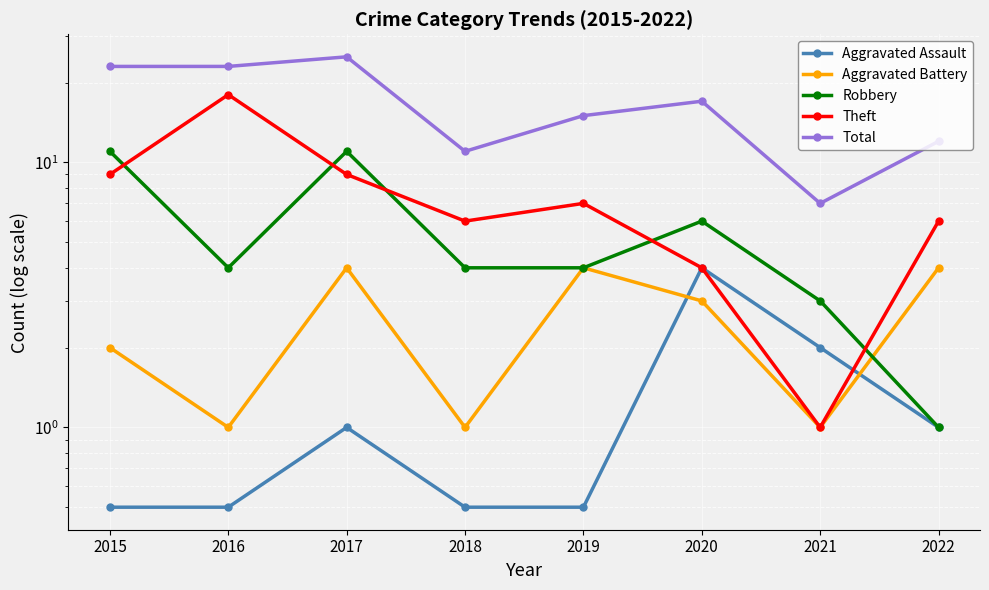

Rank the series by their maximum value, from highest to lowest.

Total, Theft, Robbery, Aggravated Assault, Aggravated Battery